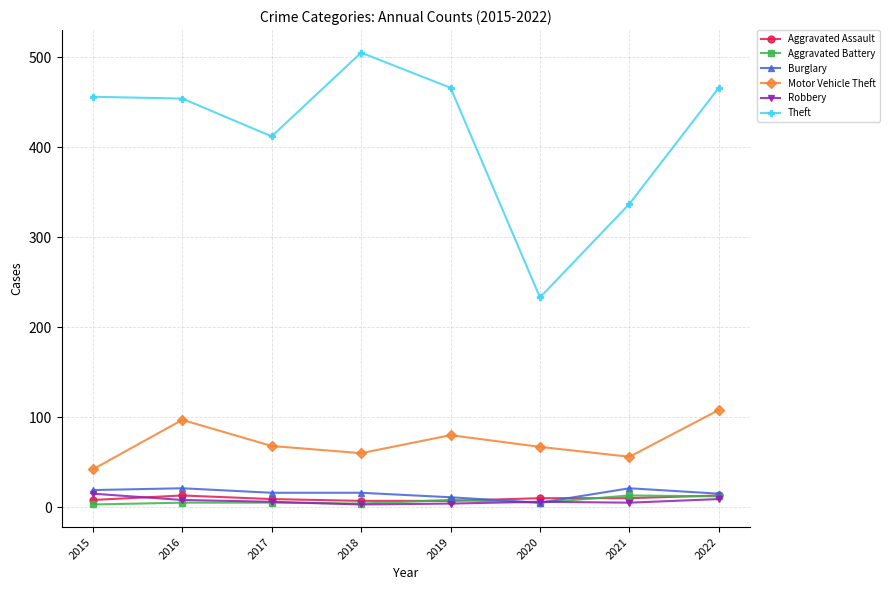

At which category does Motor Vehicle Theft reach its first local peak?

2016